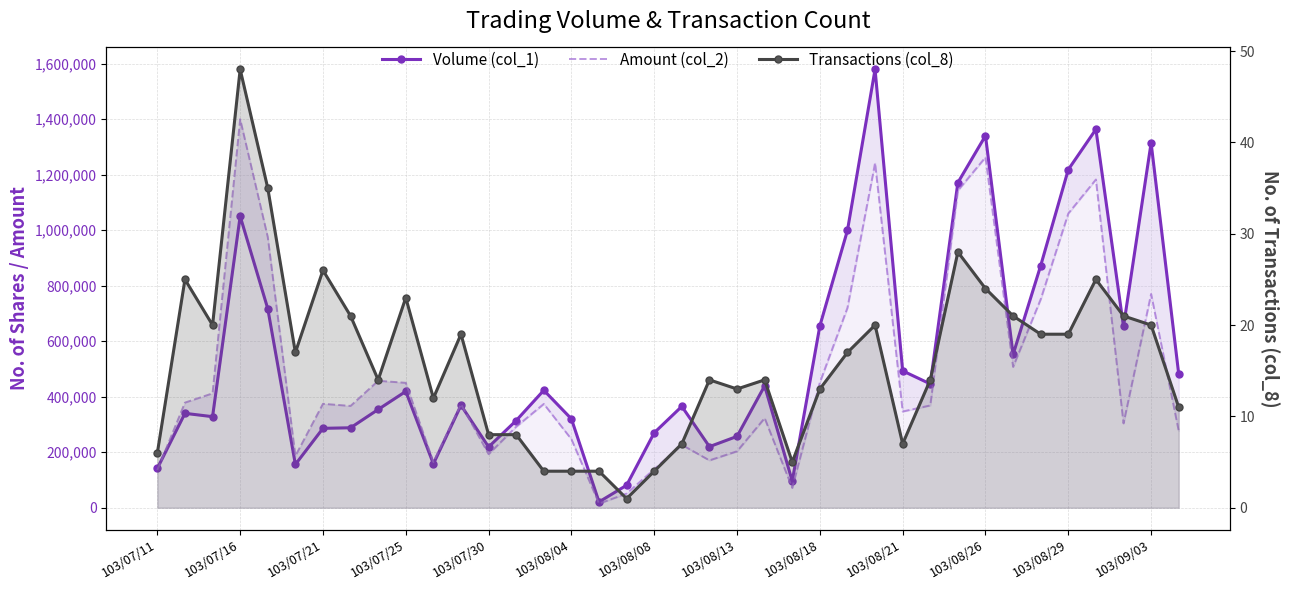

How many values in the Volume (col_1) series are below 419000?

19